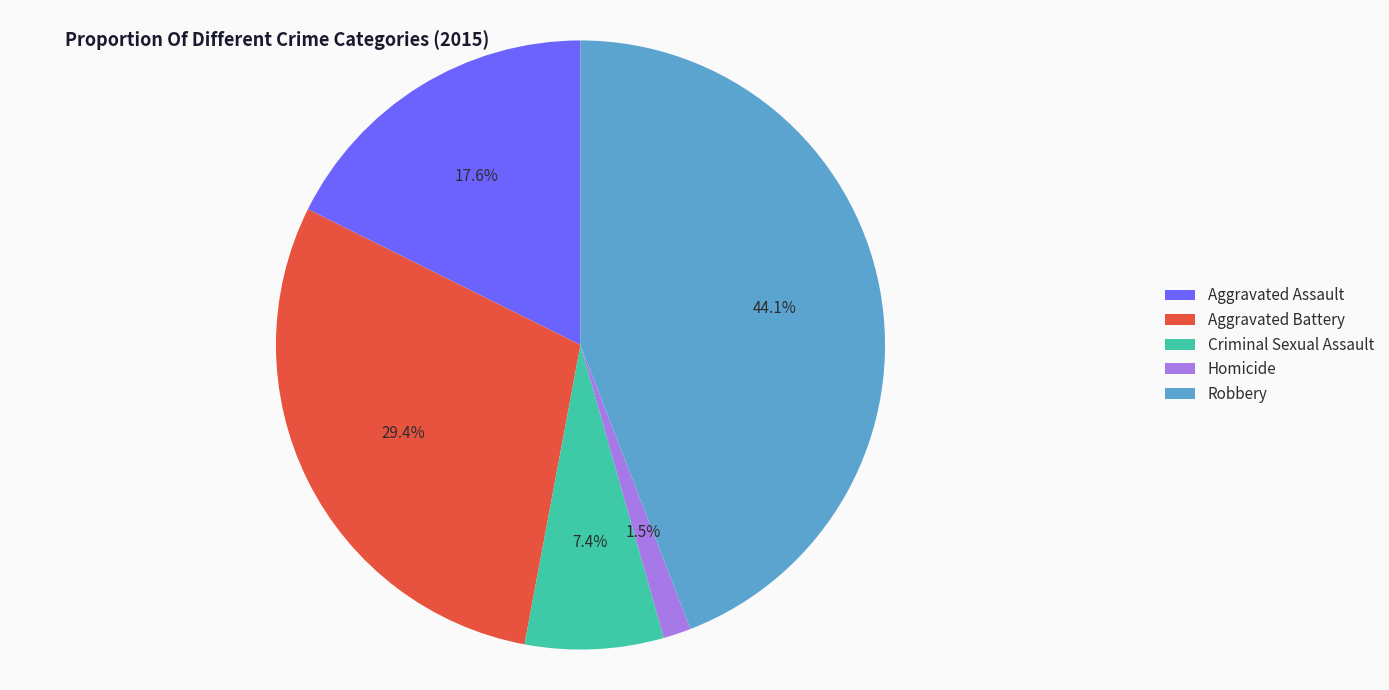

What portion of the pie excludes Aggravated Battery?

70.6%